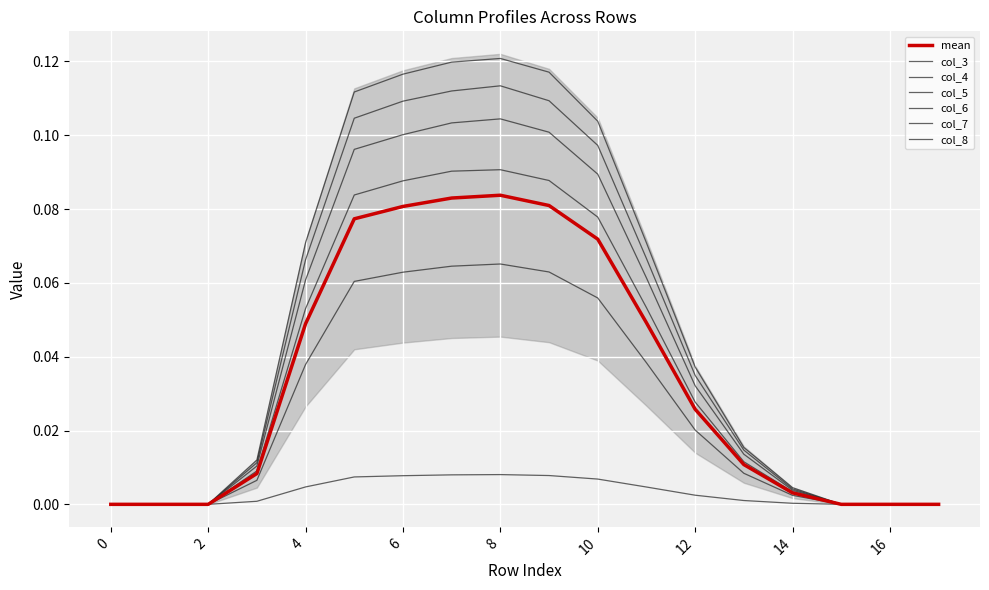

What are all the series names shown in the legend?

col_3, col_4, col_5, col_6, col_7, col_8